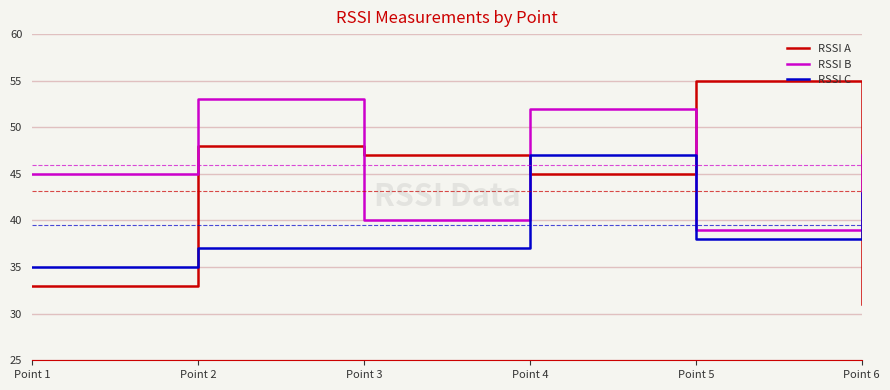

Which label corresponds to the largest value in the chart?

Point 5